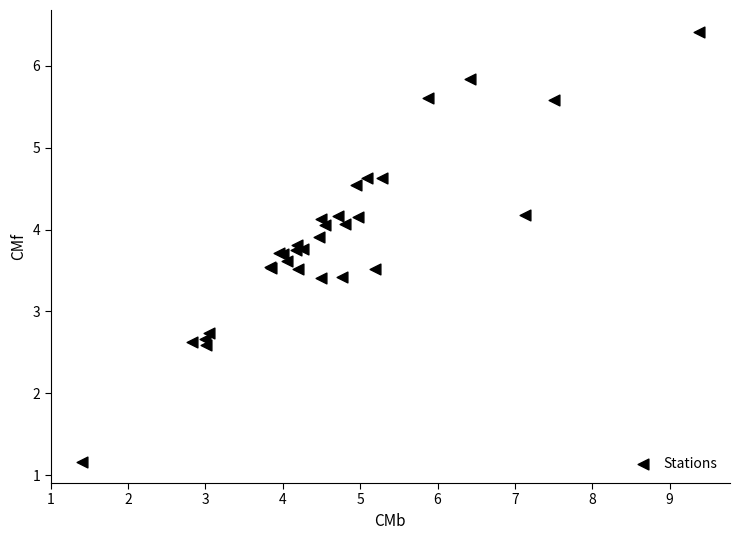

What Y value in the scatter plot is closest to 3?

2.7